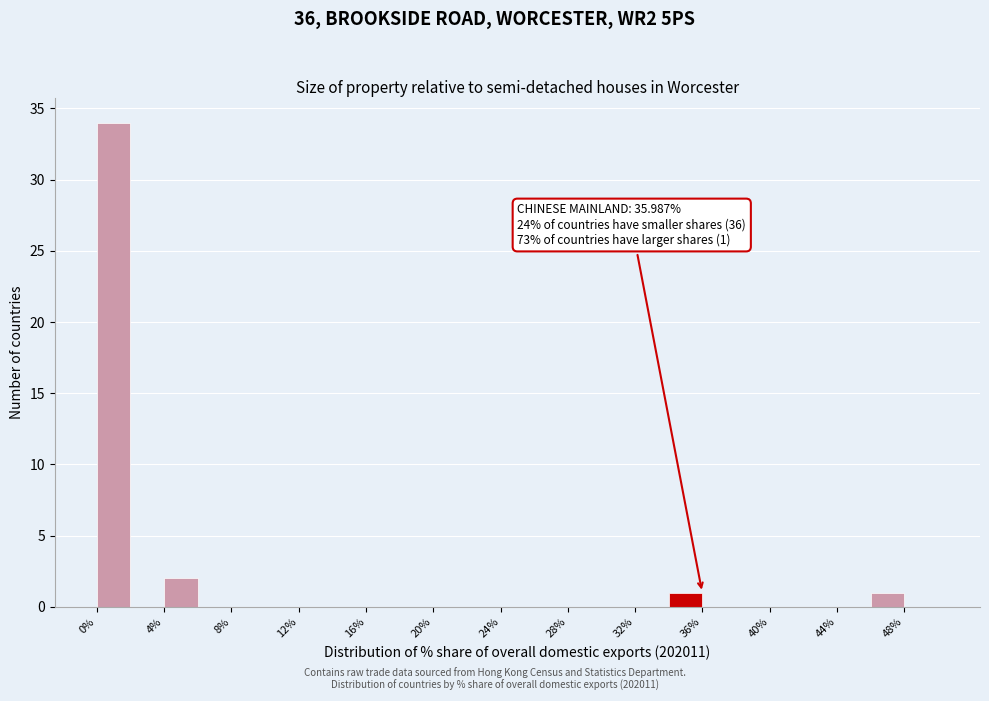

Over which range of the x-axis is the bar tallest?

0 to 2